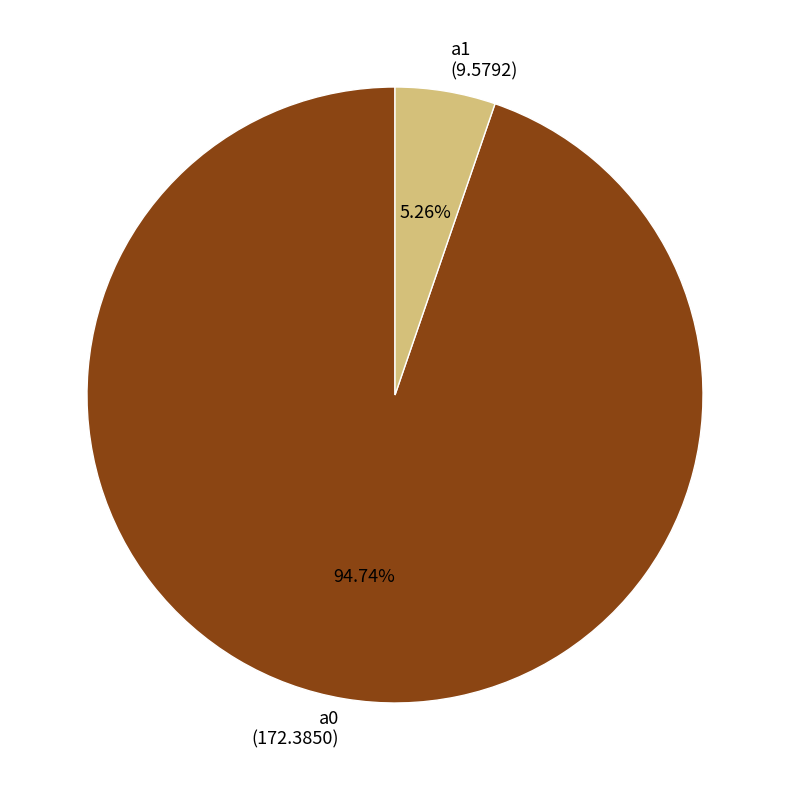

How many segments does this pie chart have?

2